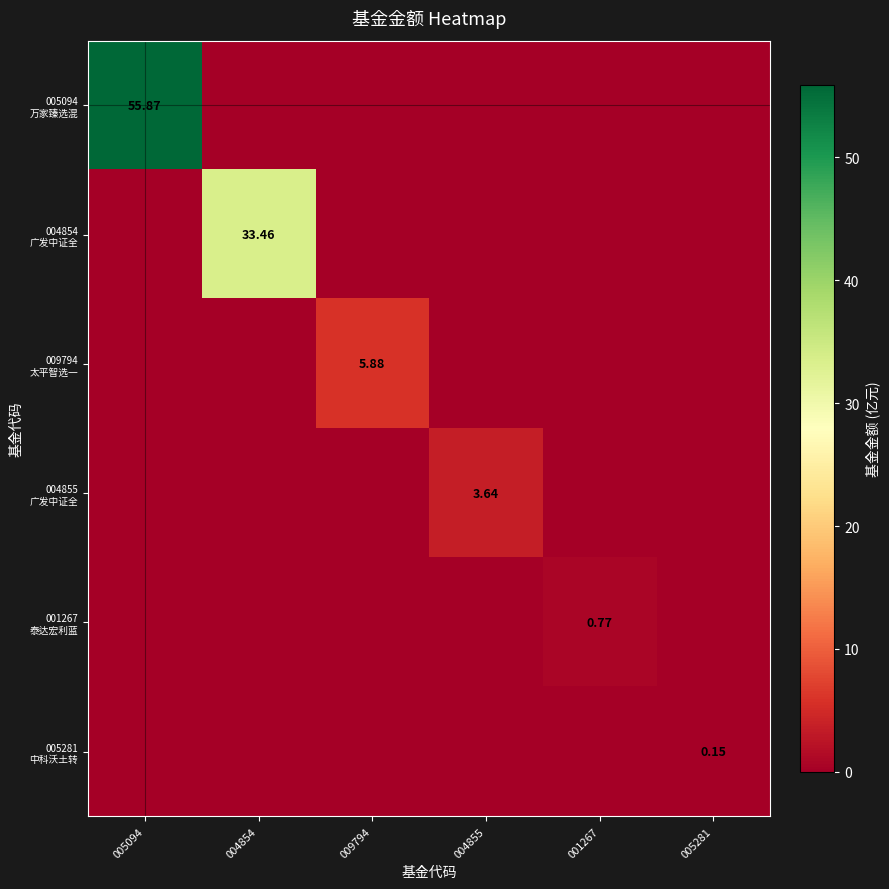

What is the difference between the maximum and minimum values in the 005094 万家臻选混 series?

55.9